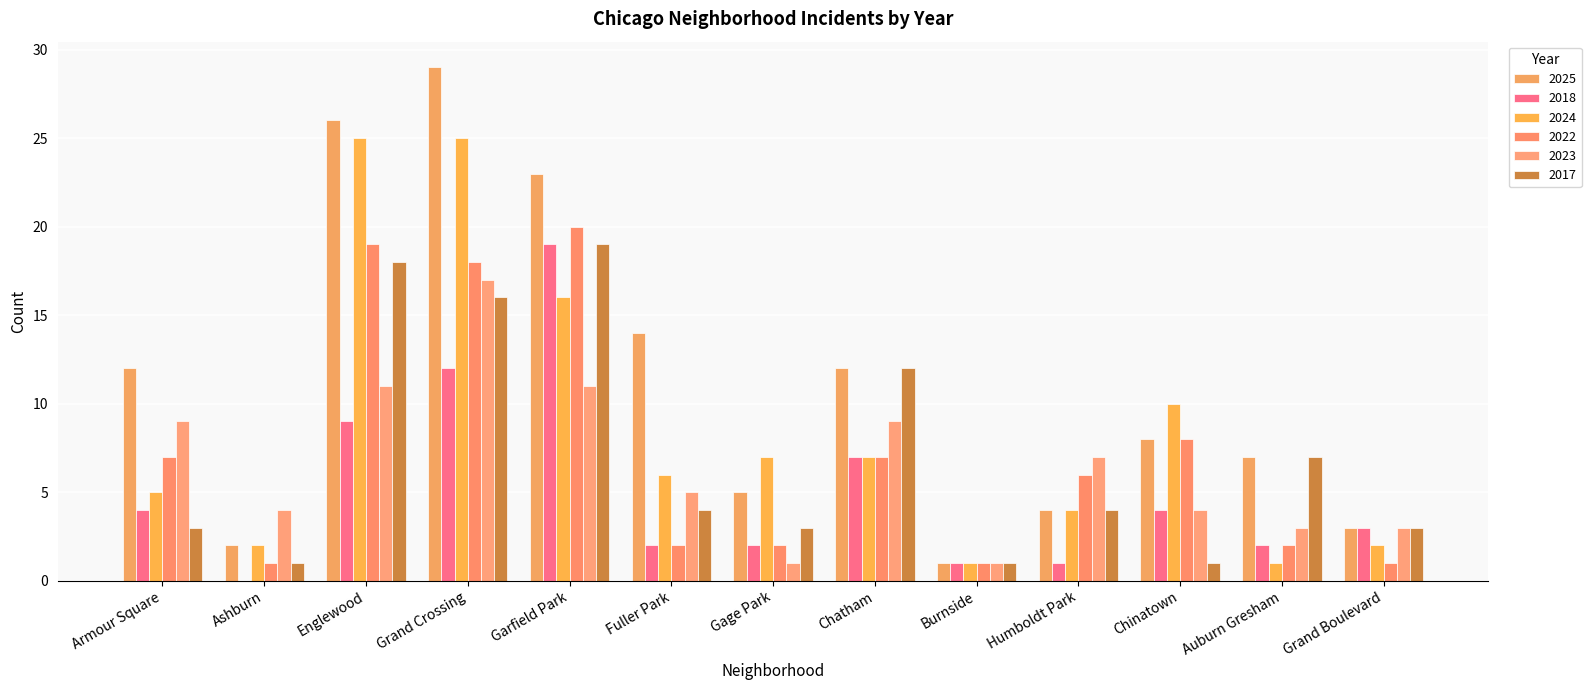

At how many categories does at least one series exceed 22?

3